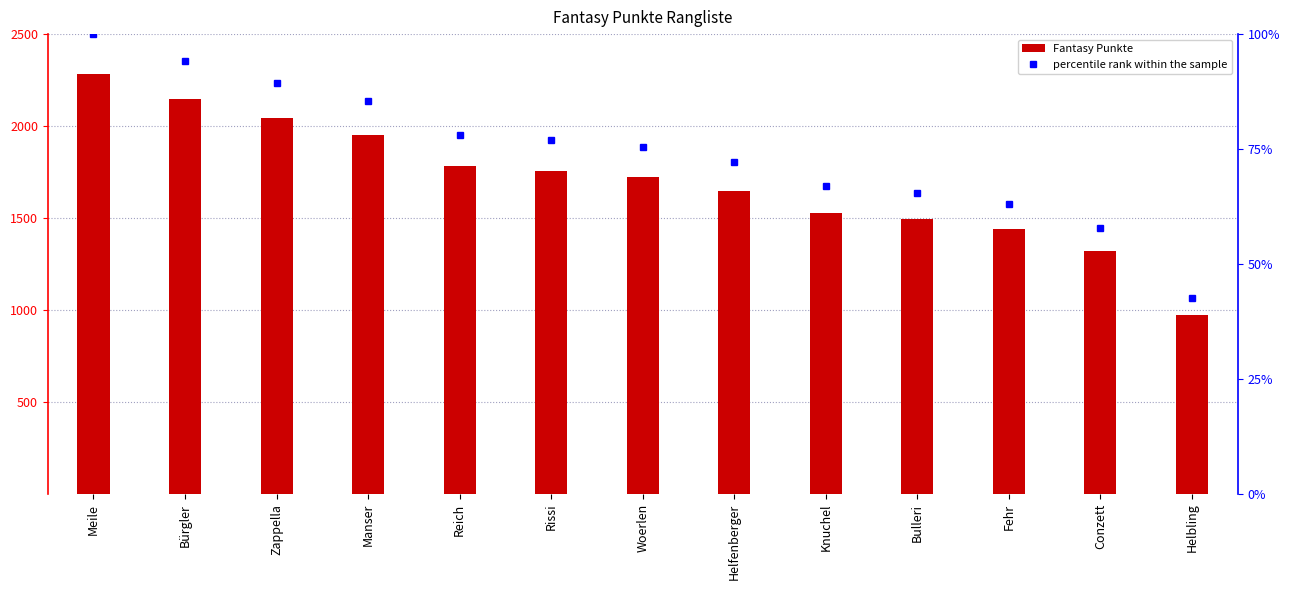

Reading right to left, transcribe all the data shown in this chart.

Fantasy Punkte: 975.0	1319.0	1439.0	1493.0	1530.0	1649.0	1723.0	1757.0	1785.0	1953.0	2042.0	2149.0	2284.0
percentile rank within the sample: 42.7	57.7	63.0	65.4	67.0	72.2	75.4	76.9	78.2	85.5	89.4	94.1	100.0